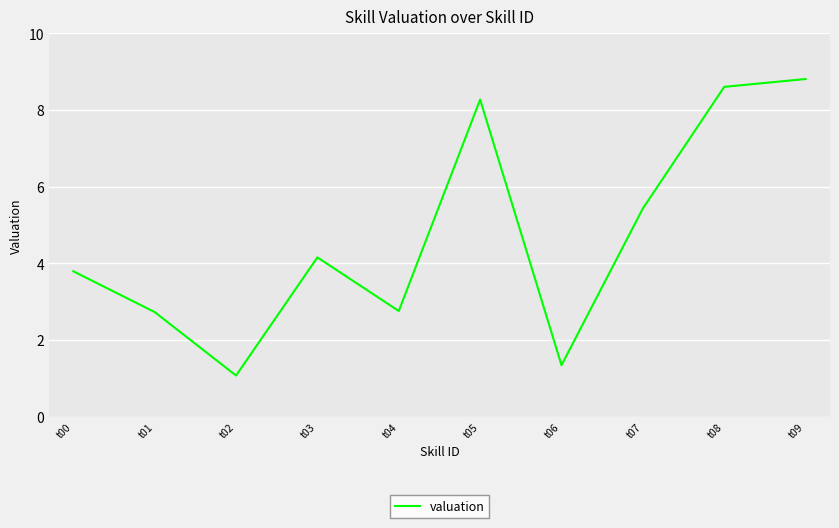

What is the greatest value displayed?

8.8